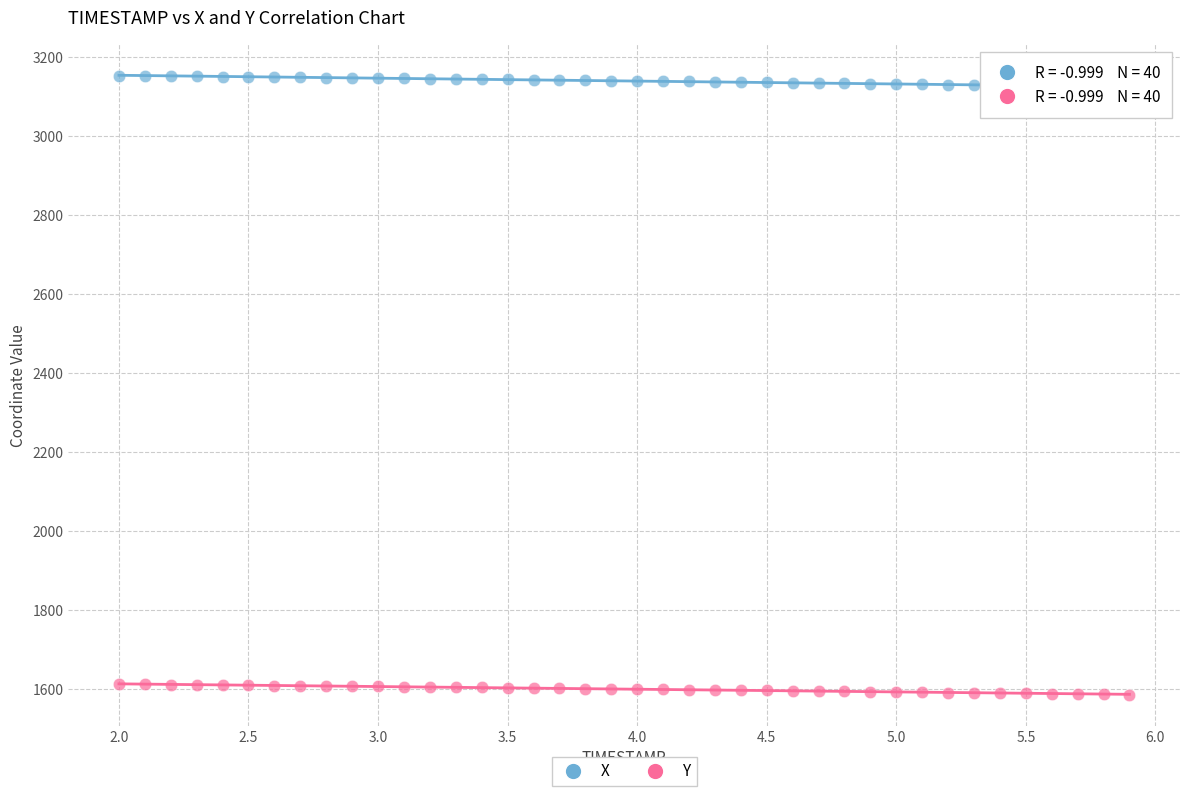

Which series contains the lowest Y value?

Y